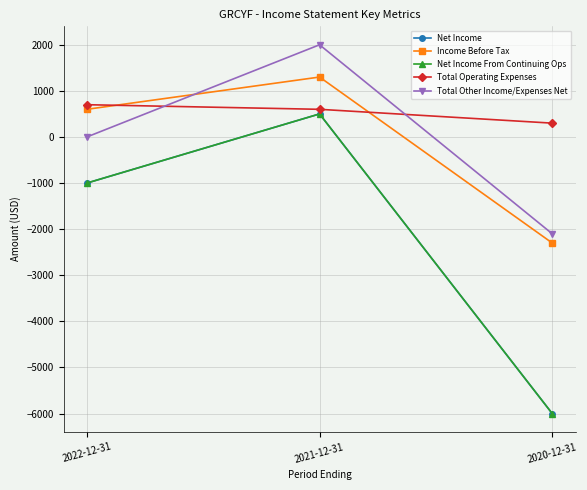

What is the sum of all Net Income values?

-6500